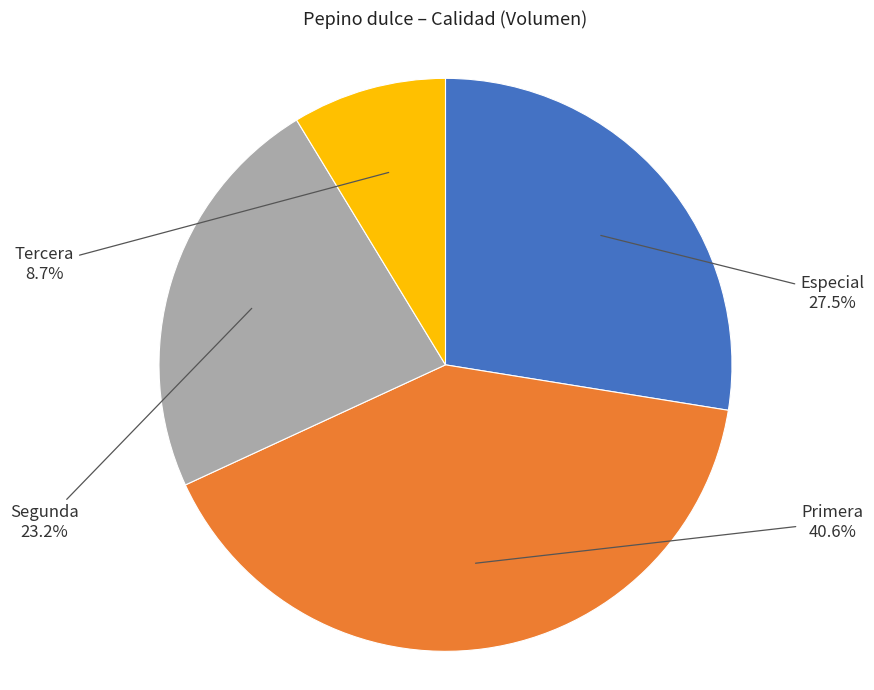

Does any single category account for the majority?

No